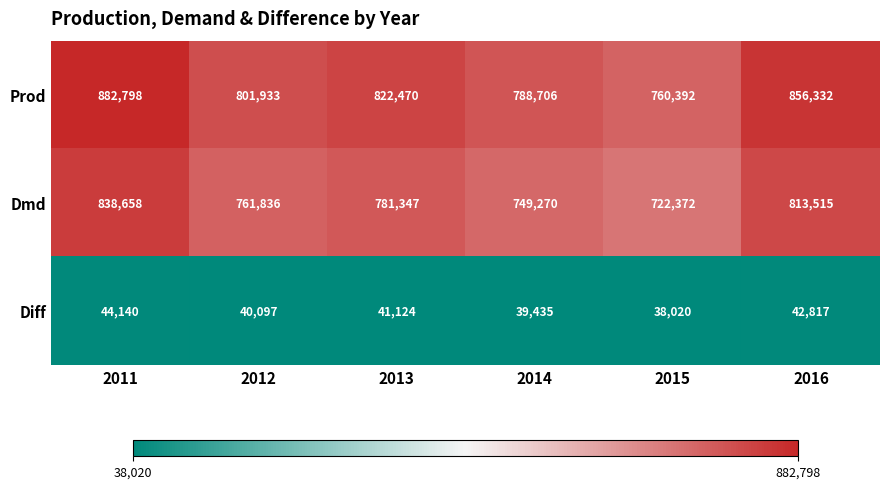

What is the average value of the Diff series?

40939